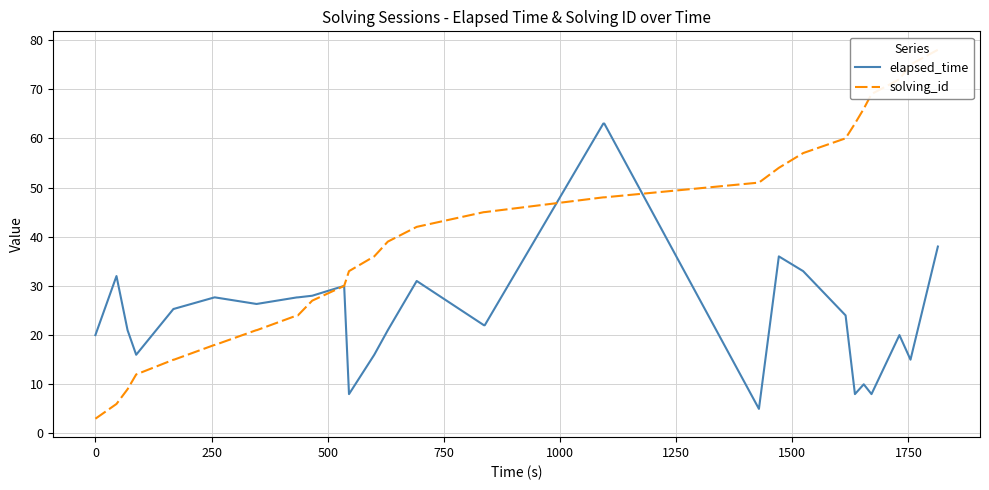

What is the minimum value for elapsed_time?

5.0